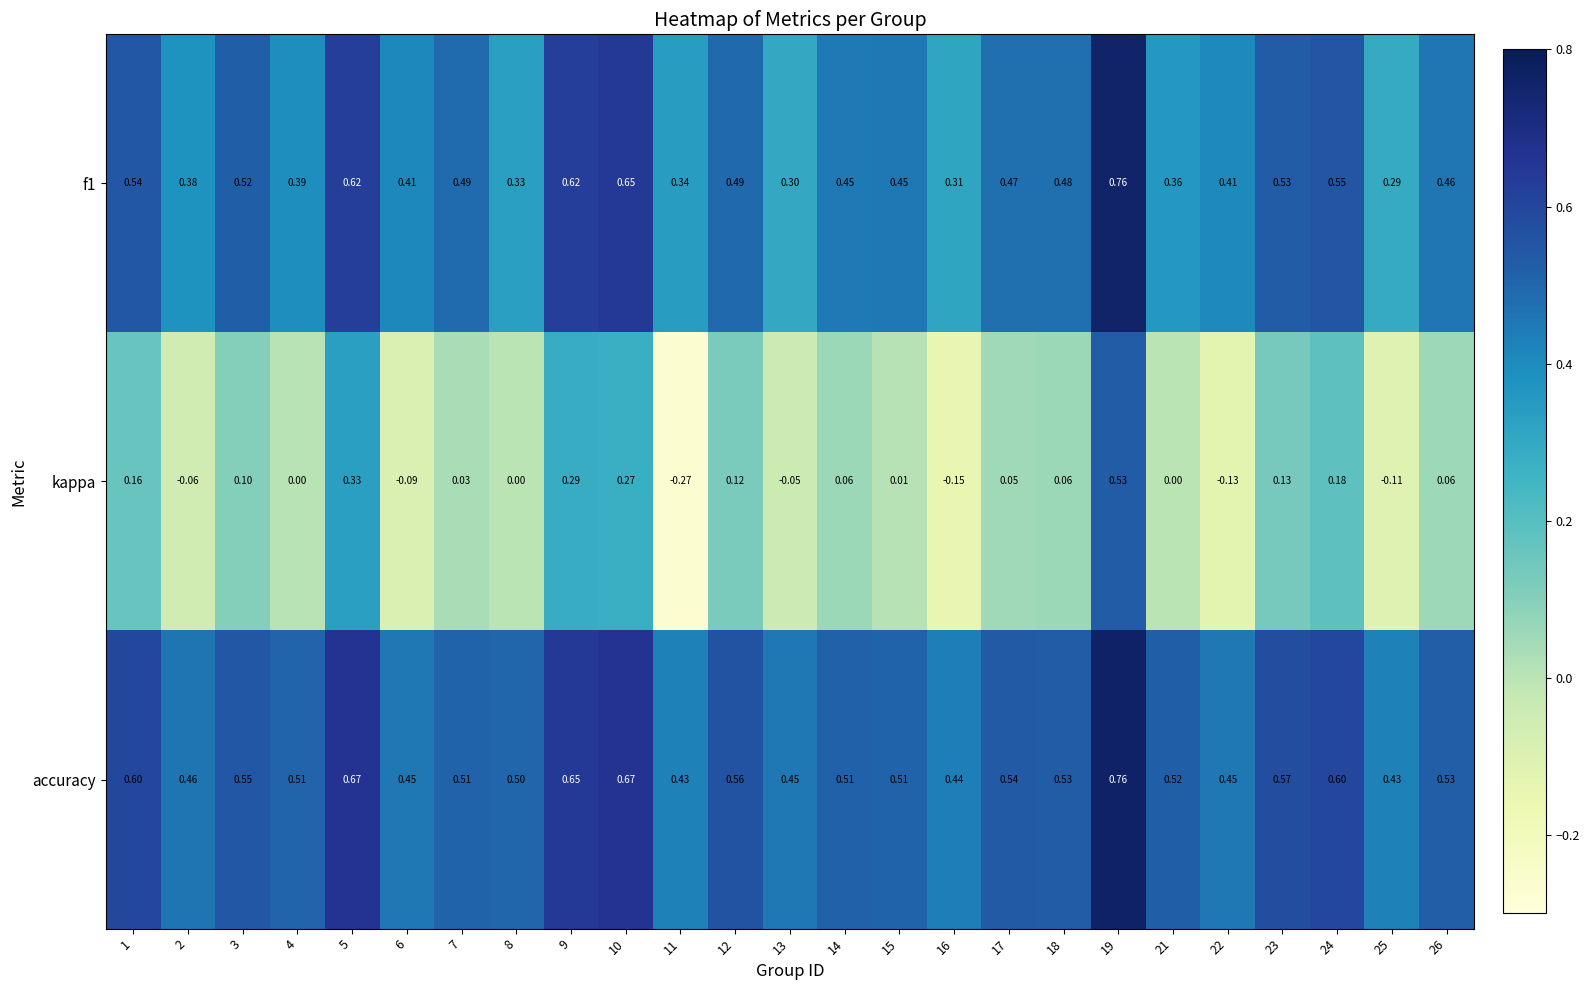

Which series has the widest spread of values?

kappa